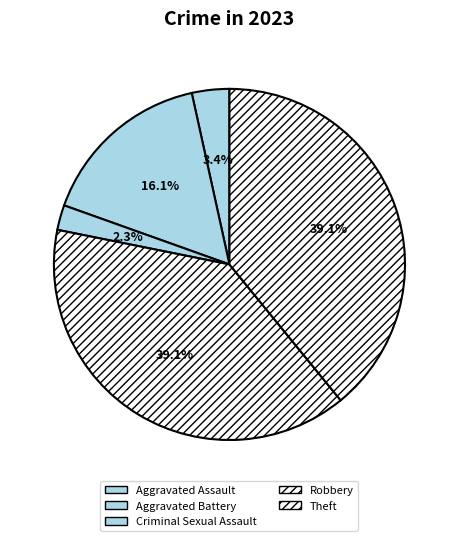

The Theft slice represents 39% of the pie. True or false?

True